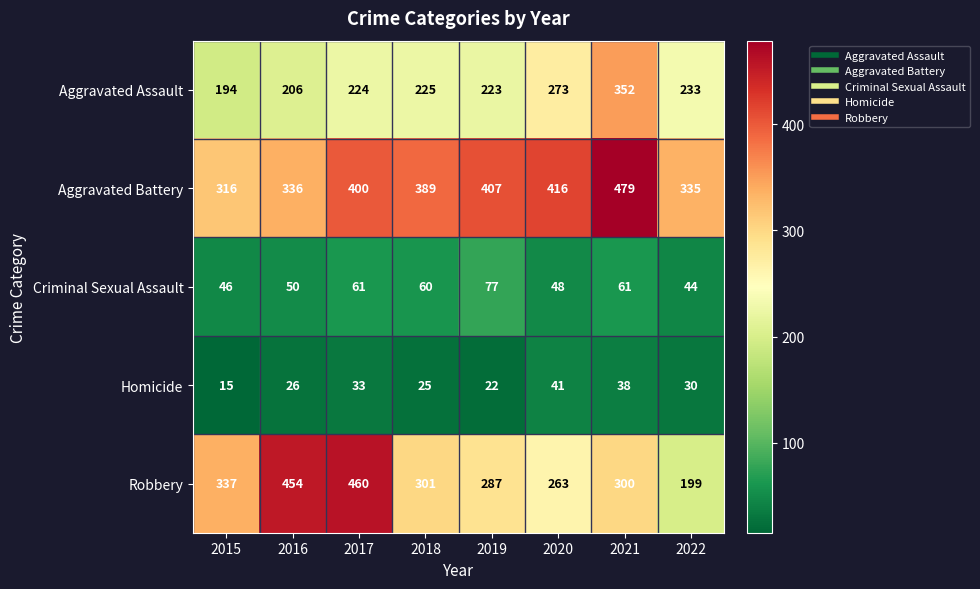

What is the spread (max minus min) of values at 2019?

385